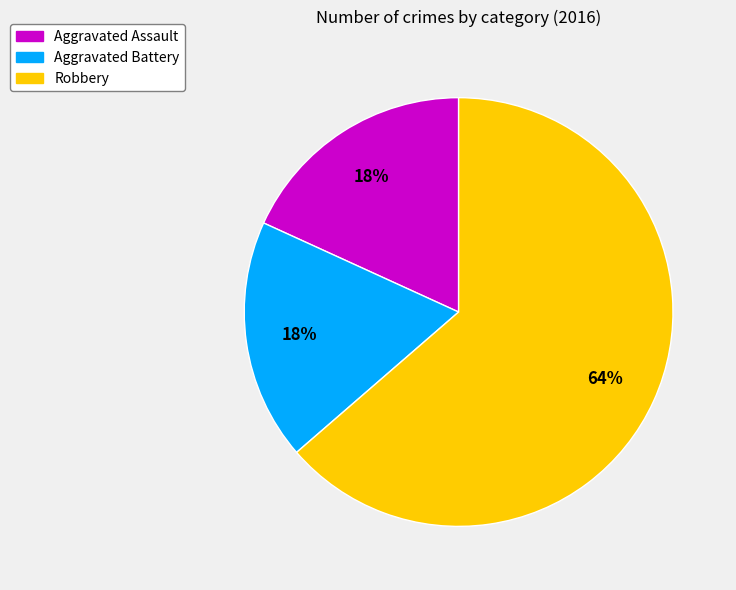

Approximately how many times larger is the value at Aggravated Battery compared to Robbery?

0.3